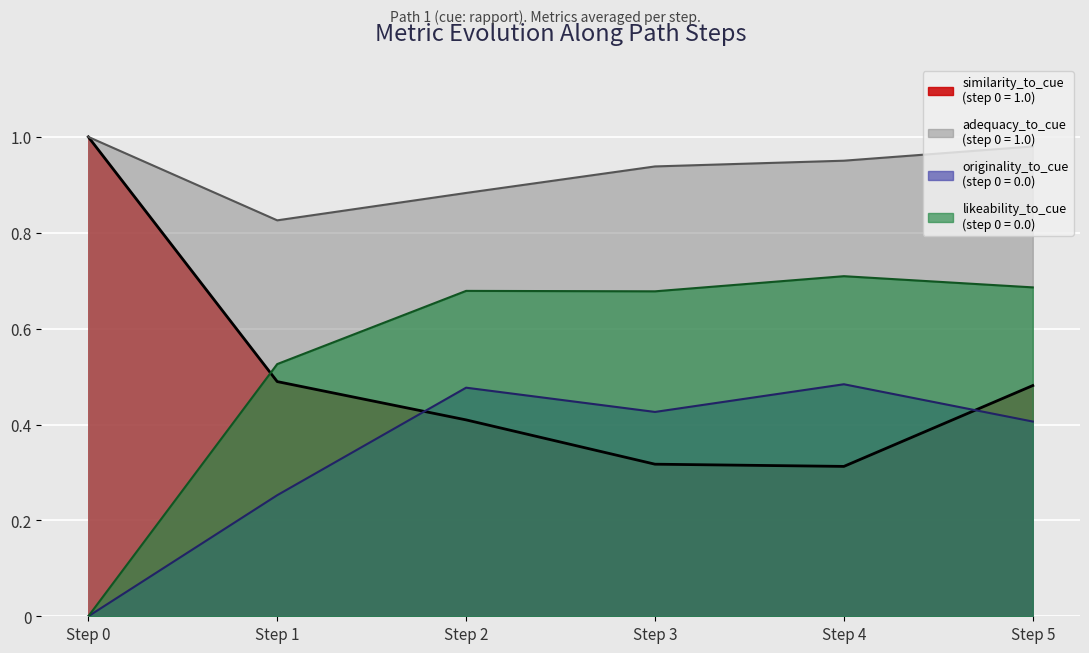

Reading left to right, transcribe all the data shown in this chart.

similarity_to_cue (line): 1.0	0.5	0.4	0.3	0.3	0.5
adequacy_to_cue (line): 1.0	0.8	0.9	0.9	1.0	1.0
originality_to_cue (line): 0.0	0.3	0.5	0.4	0.5	0.4
likeability_to_cue (line): 0.0	0.5	0.7	0.7	0.7	0.7